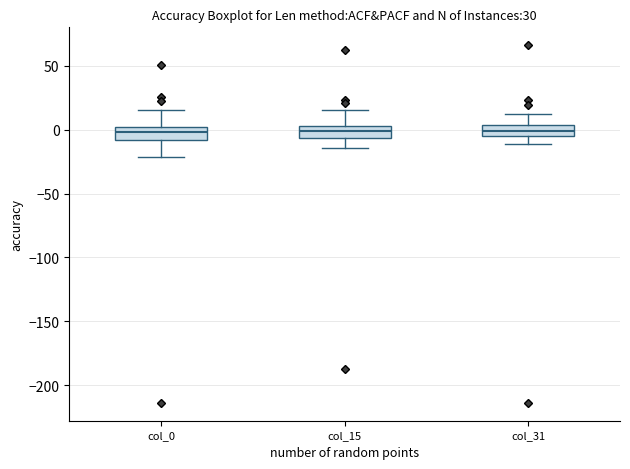

Reading left to right, read every box against the y-axis: the position of its median line, the range the box covers, and the ends of its whiskers. The values are not printed on the chart, so give them approximately, as read against the axis.

col_0: median 0 (inside the box), box -10 to 0, whiskers -20 to 15
col_15: median 0, box -5 to 5, whiskers -15 to 15
col_31: median 0, box -5 to 5, whiskers -10 to 10